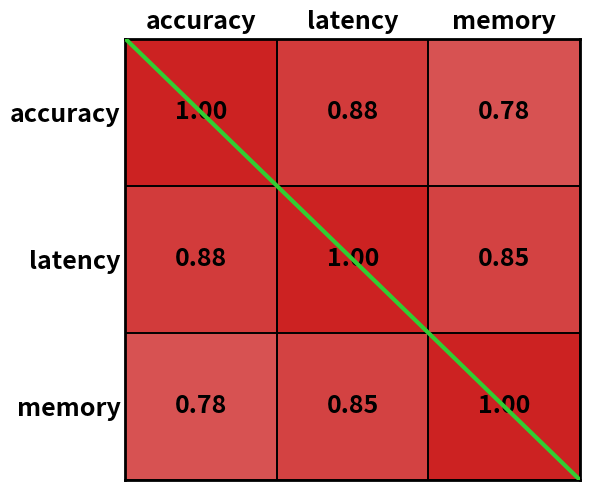

Rank the categories by latency value from lowest to highest.

memory, accuracy, latency